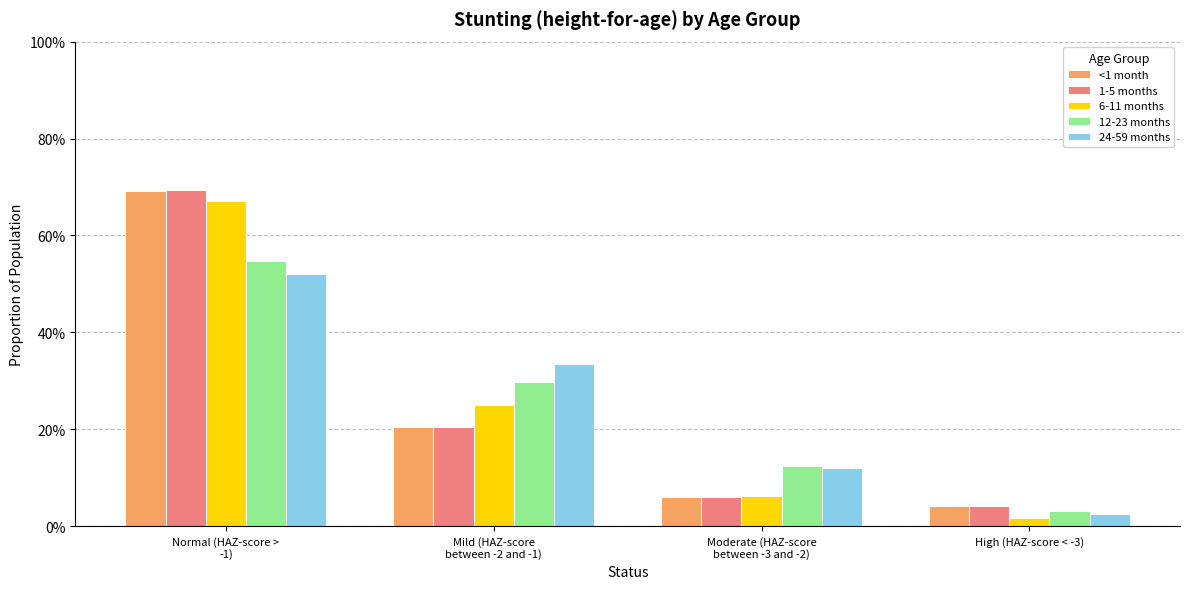

At which label does 24-59 months reach its minimum?

High (HAZ-score < -3)